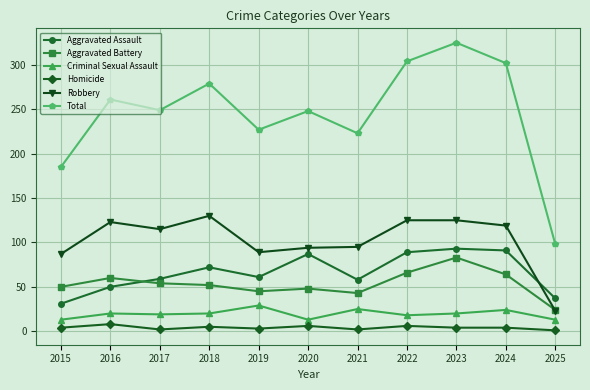

What is the value of the Robbery point at the 10th from the left?

119